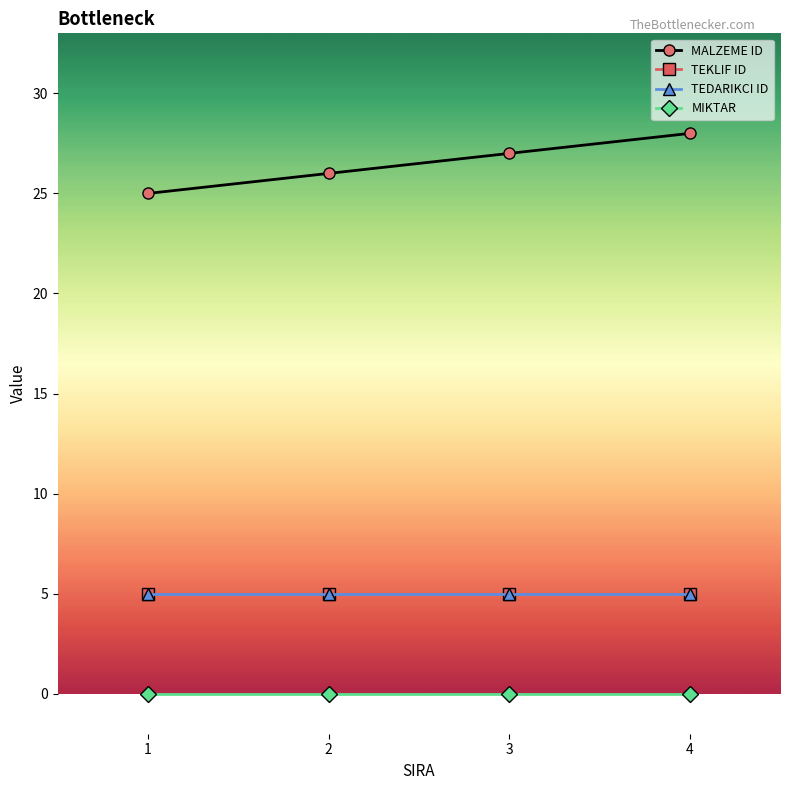

Does the chart display data point markers on the line(s)?

Yes